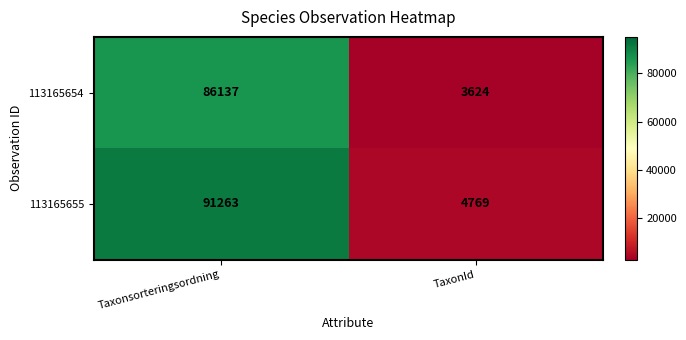

The 113165655 series shows 54779 at Taxonsorteringsordning. True or false?

False